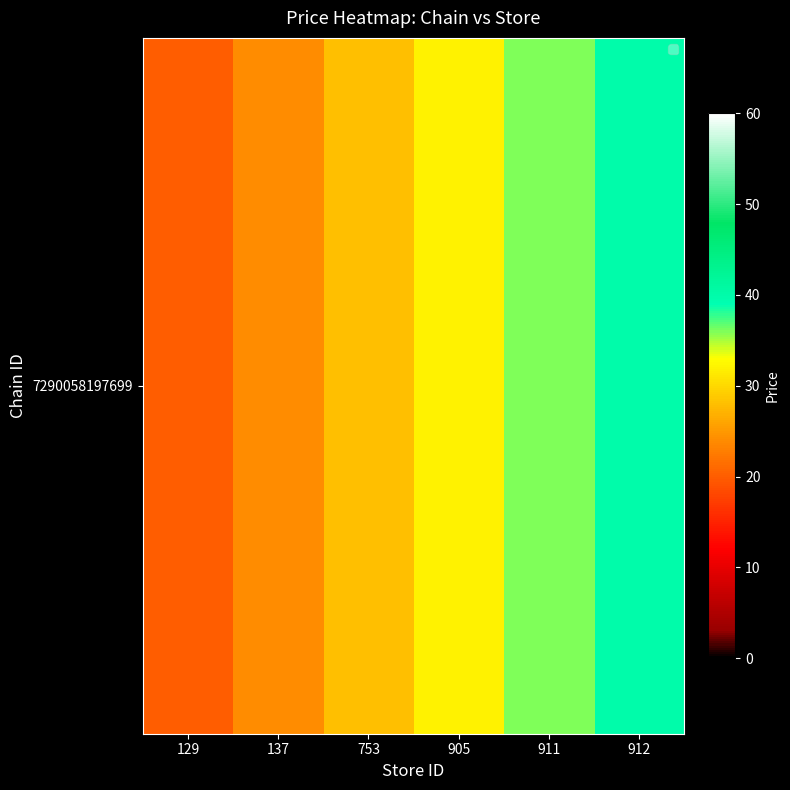

At which label is the value closest to 30?

753